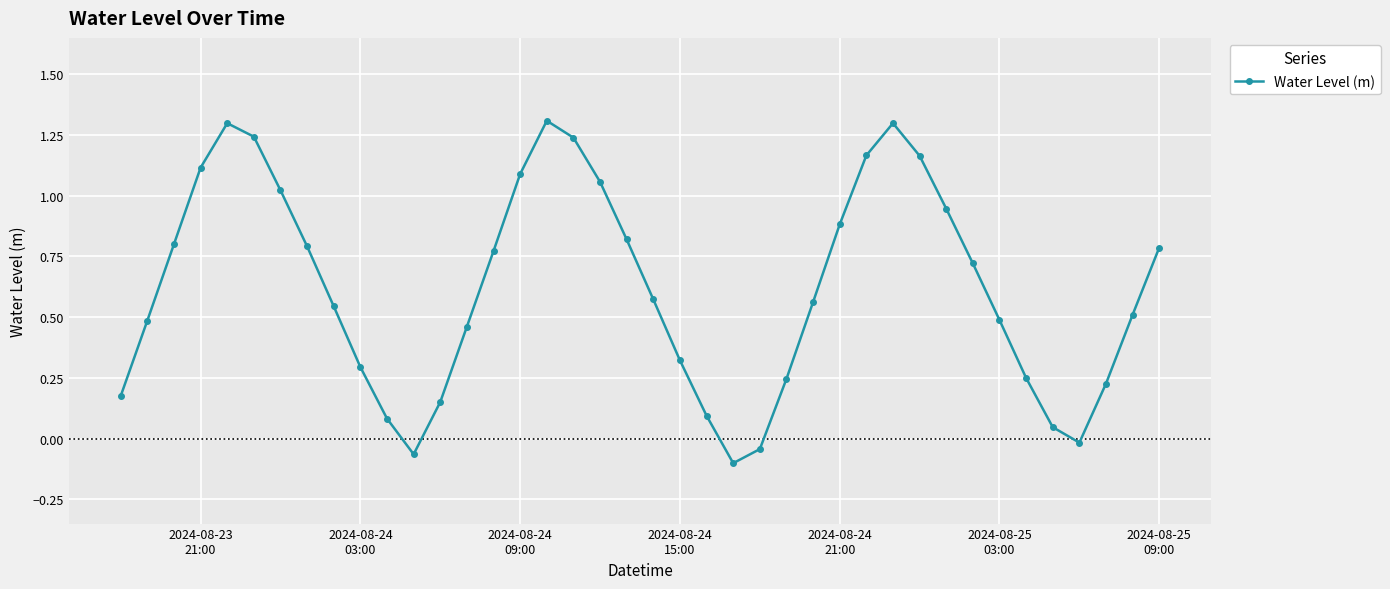

How many points are lower than both their immediate neighbors (excluding endpoints)?

3